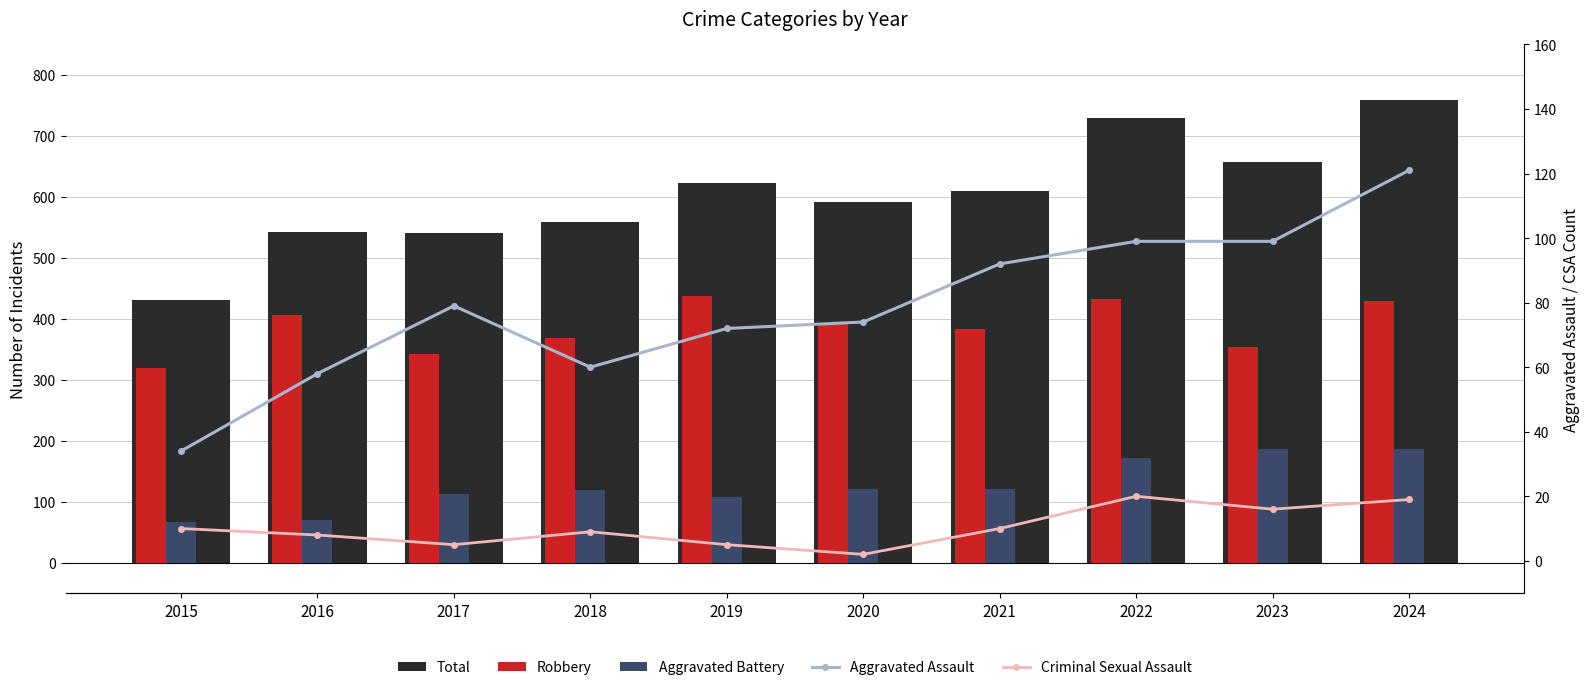

At how many categories does at least one series exceed 611?

4